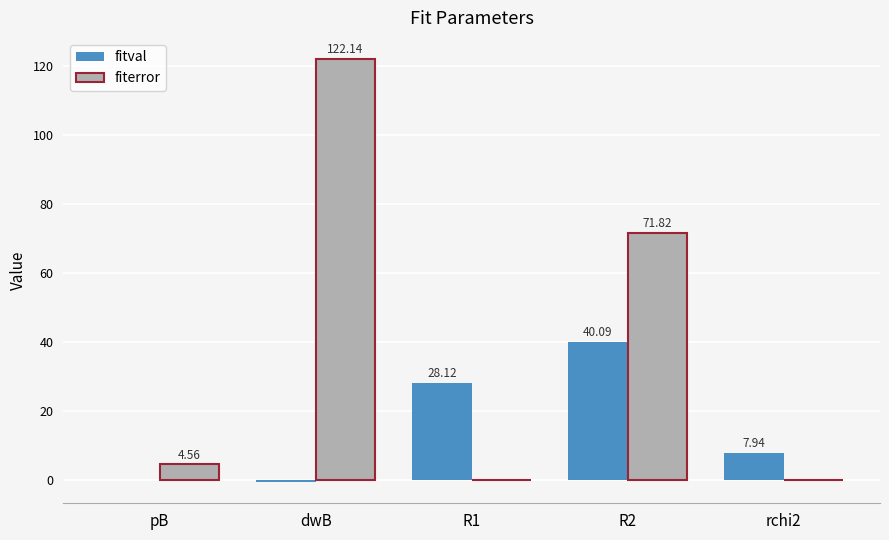

What is the sum of the fitval values at pB and R2?

40.1